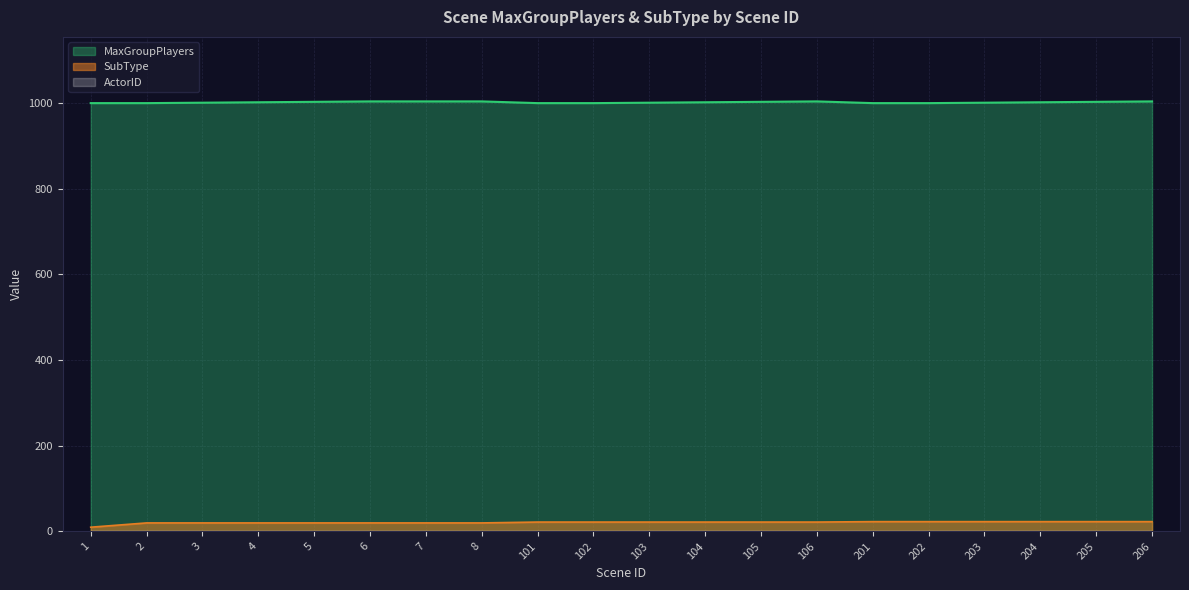

Reading left to right, transcribe all the data shown in this chart.

MaxGroupPlayers: 1=1000	2=1000	3=1001	4=1002	5=1003	6=1004	7=1004	8=1004	101=1000	102=1000	103=1001	104=1002	105=1003	106=1004	201=1000	202=1000	203=1001	204=1002	205=1003	206=1004
SubType: 1=10	2=20	3=20	4=20	5=20	6=20	7=20	8=20	101=22	102=22	103=22	104=22	105=22	106=22	201=23	202=23	203=23	204=23	205=23	206=23